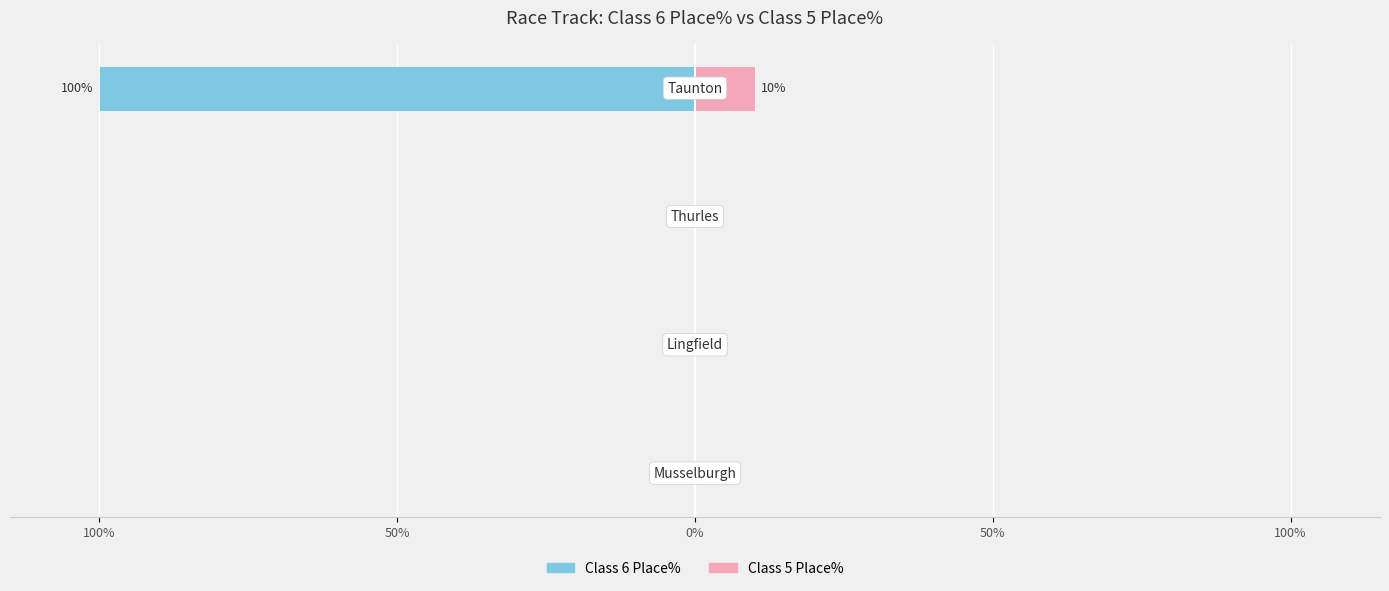

Is the value of Class 6 Place% at 150% greater than the value of Class 5 Place% at 0%?

No